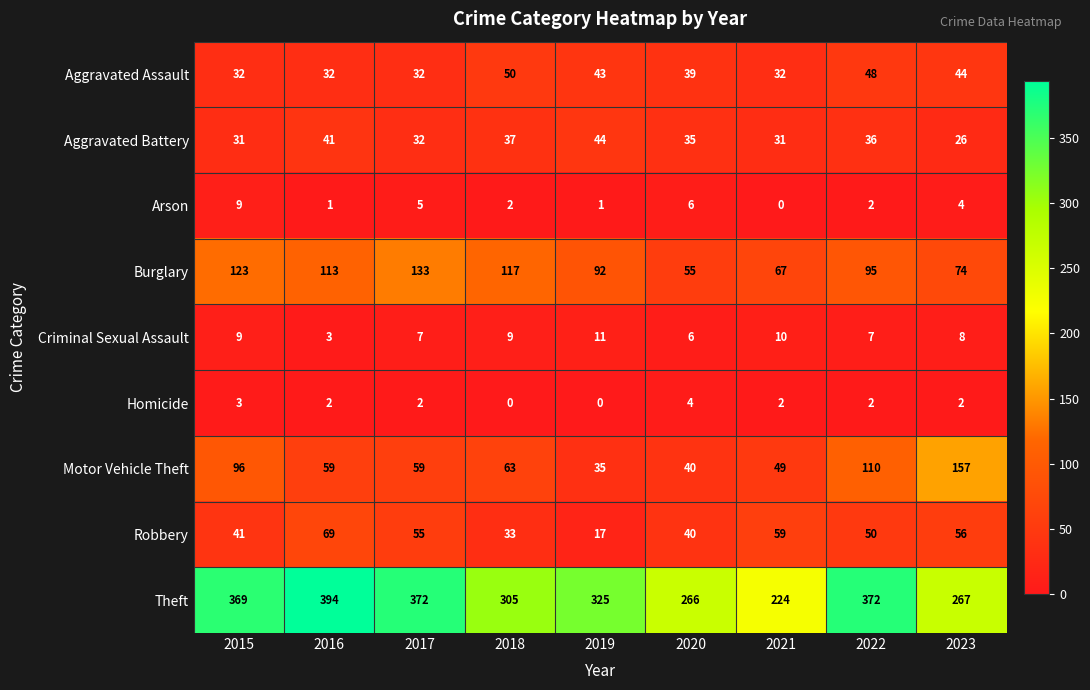

The value of Criminal Sexual Assault at 2017 is 7. True or false?

True